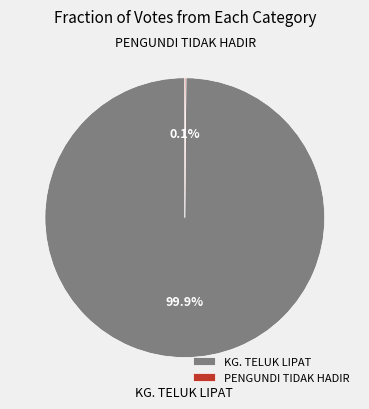

To the nearest percent, what is the difference between the largest and smallest slice percentages?

100%